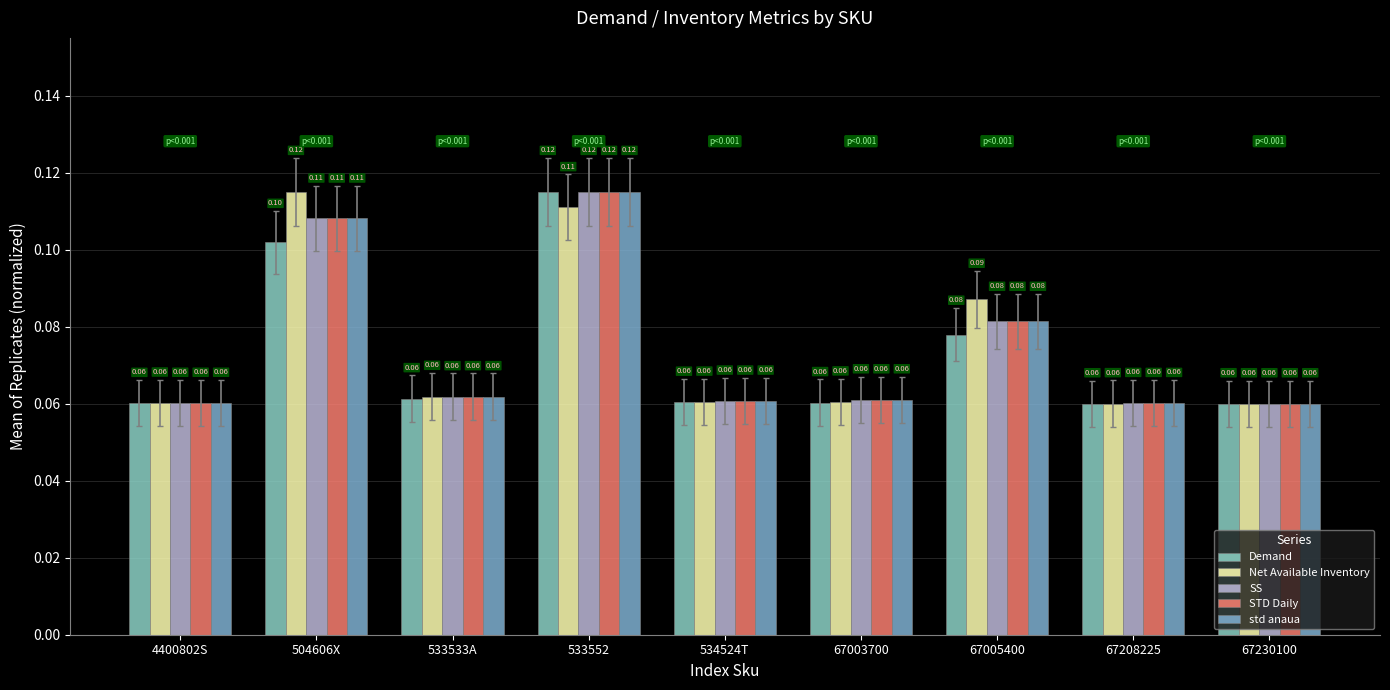

Which has a higher value, 4400802S or 67005400?

67005400